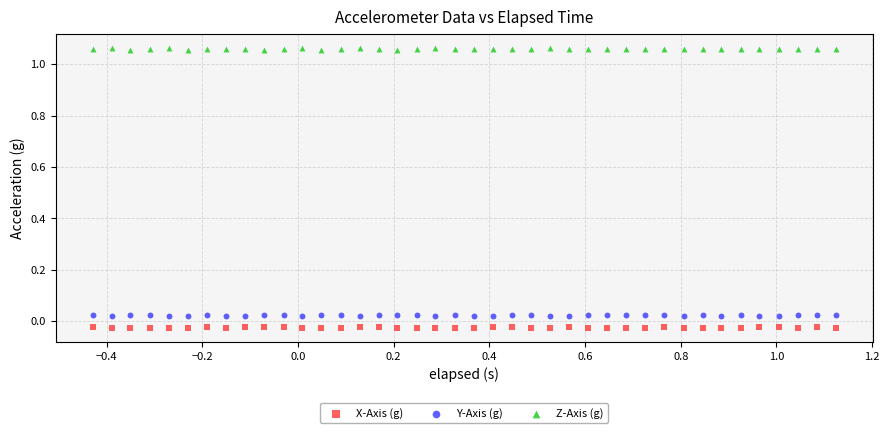

Which series has the widest spread of Y values?

Z-Axis (g)